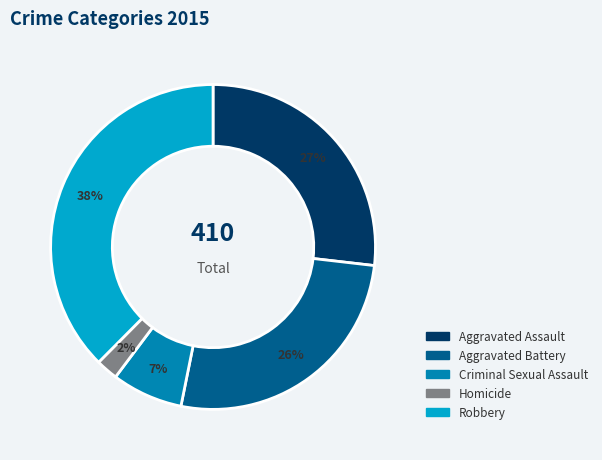

Between Robbery and Aggravated Assault, which is larger?

Robbery